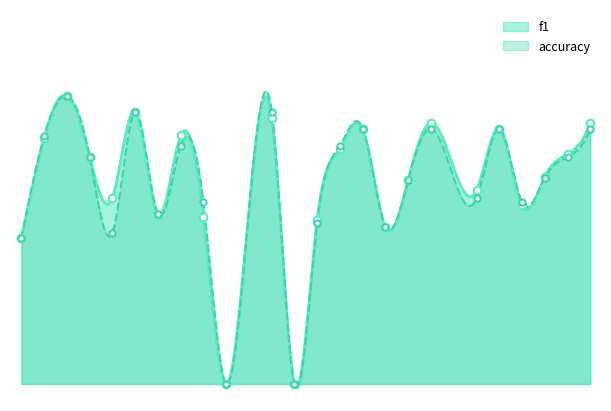

At how many categories does at least one series exceed 0?

22